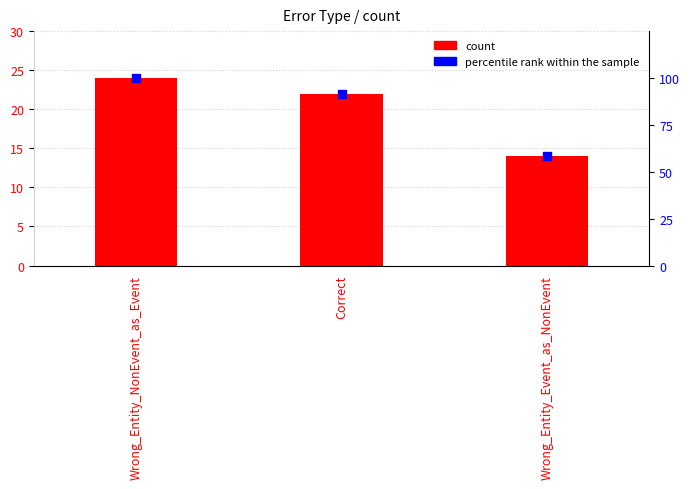

Which series reaches the minimum Y coordinate?

count